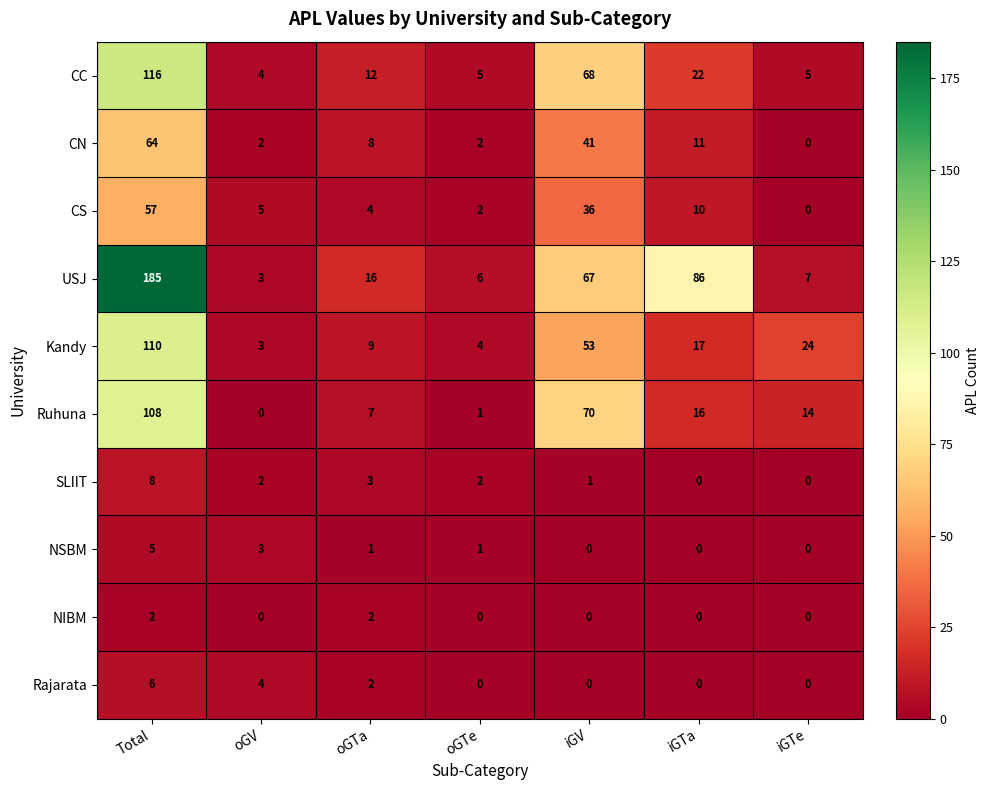

The SLIIT series shows 3 at oGTa. True or false?

True